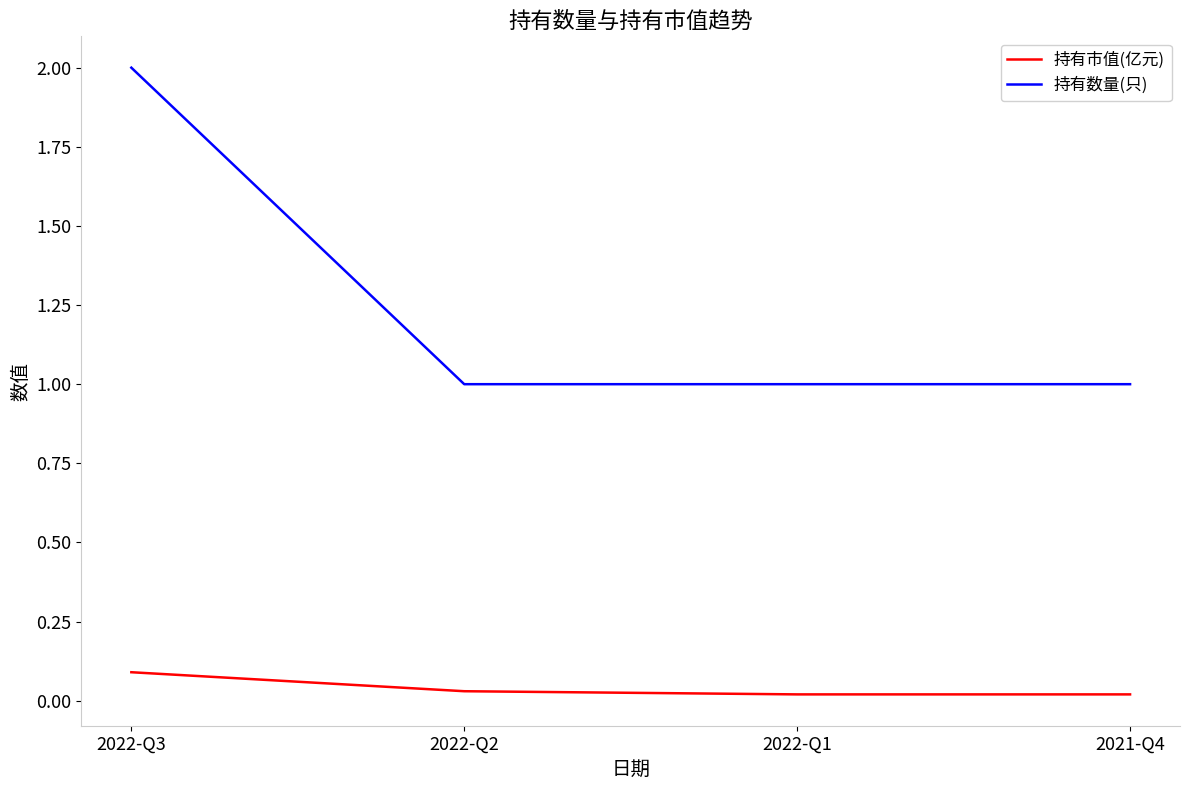

What is the difference between the maximum and minimum values in the 持有数量(只) series?

1.0